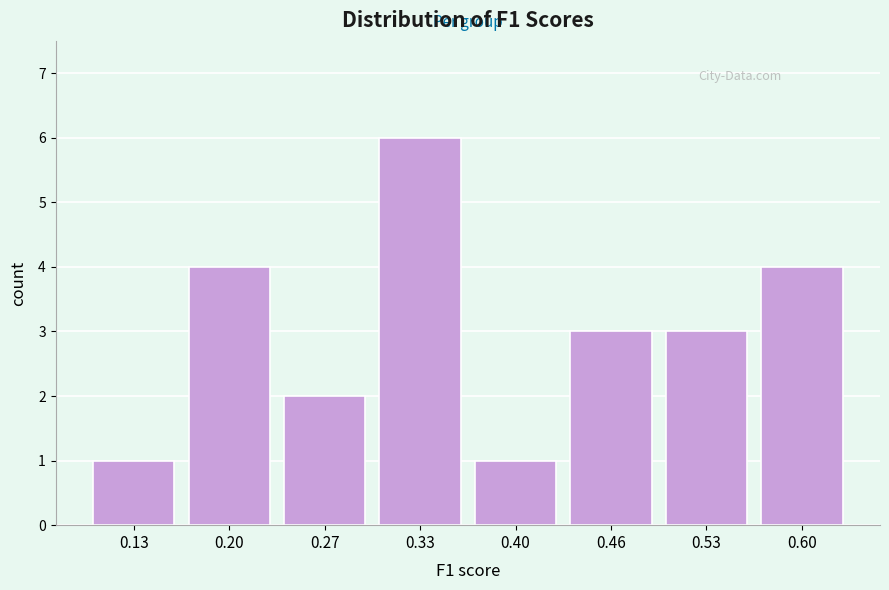

Reading left to right, transcribe this chart: for each bar, give the range it covers on the x-axis and its height. Neither the bar edges nor the heights are printed on the chart, so give them approximately, as read against the axes.

0.10 to 0.17: 1
0.17 to 0.23: 4
0.23 to 0.30: 2
0.30 to 0.37: 6
0.37 to 0.43: 1
0.43 to 0.50: 3
0.50 to 0.56: 3
0.56 to 0.63: 4